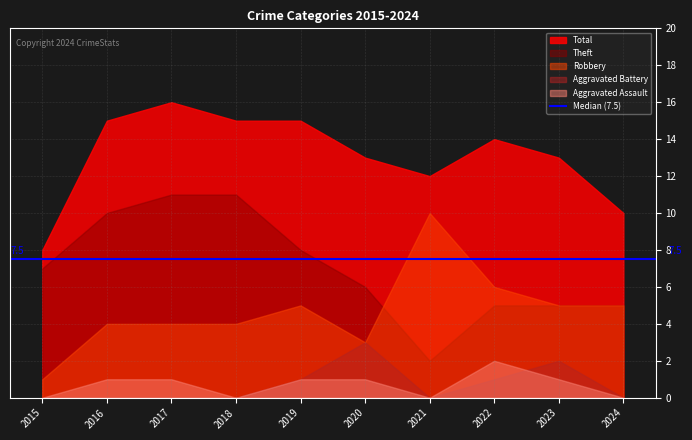

Is it true that Theft equals 5 at 2023?

True